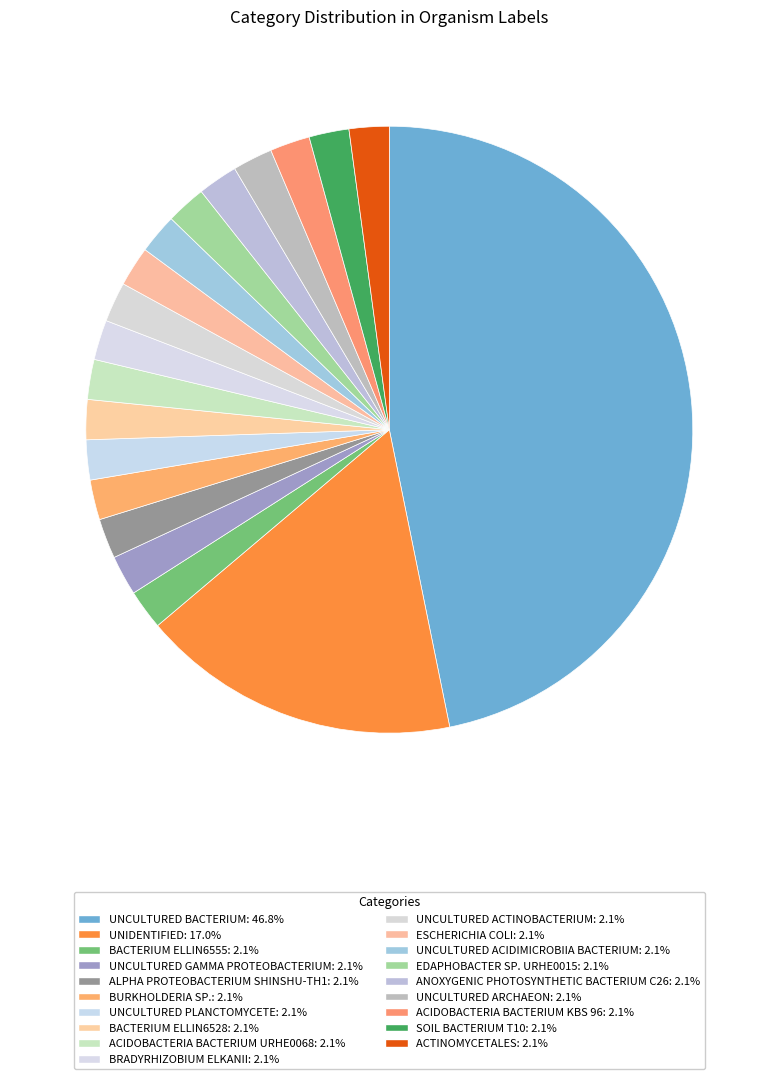

How many segments does this pie chart have?

19